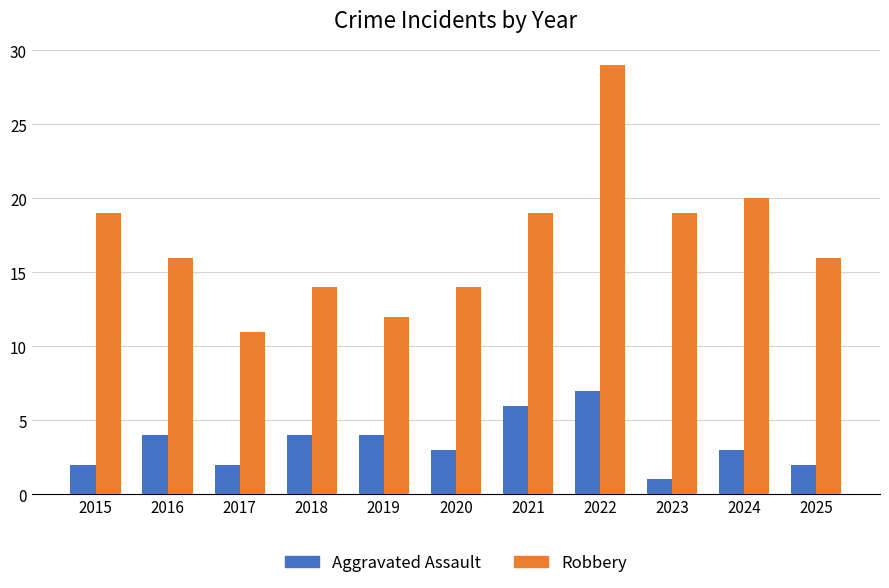

What is the spread (max minus min) of values at 2020?

11